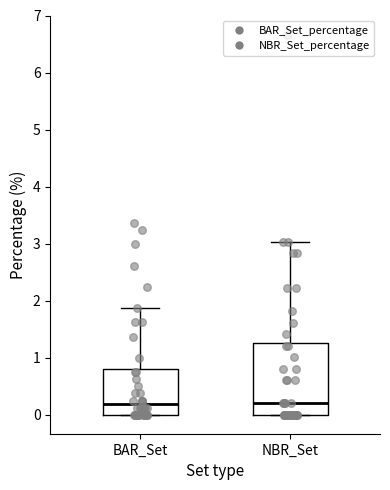

Reading left to right, transcribe this box plot: for each box, give where its median line is, the range the box spans, and where its two whiskers end, as read against the y-axis. The values are not printed on the chart, so give them approximately, as read against the axis.

BAR_Set: median 0.2, box 0.0 to 0.8, whiskers 0.0 to 1.9
NBR_Set: median 0.2, box 0.0 to 1.3, whiskers 0.0 to 3.0